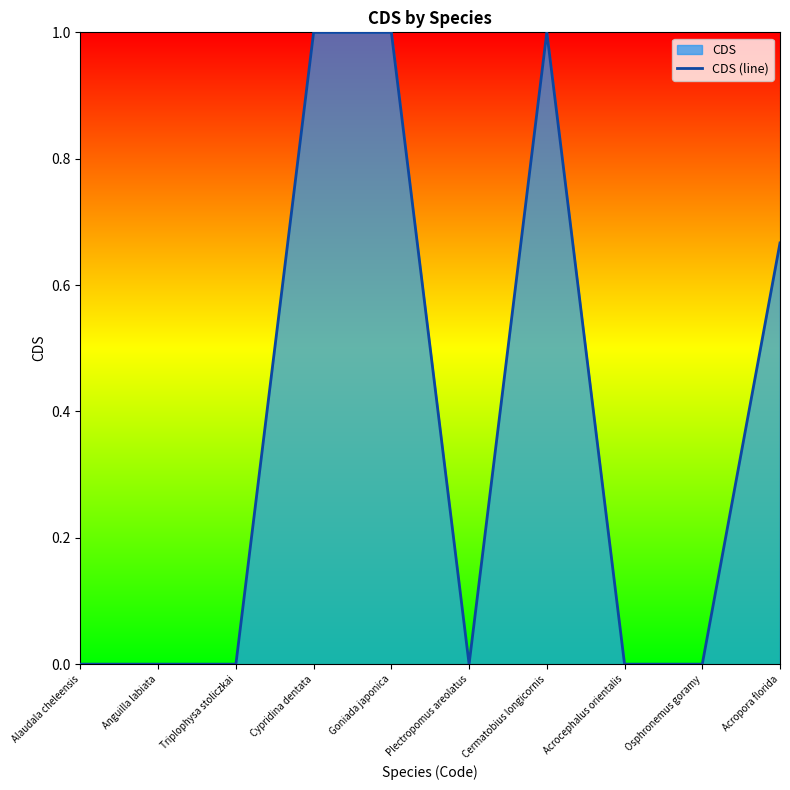

What is the label of the 10th point from the left?

Acropora florida